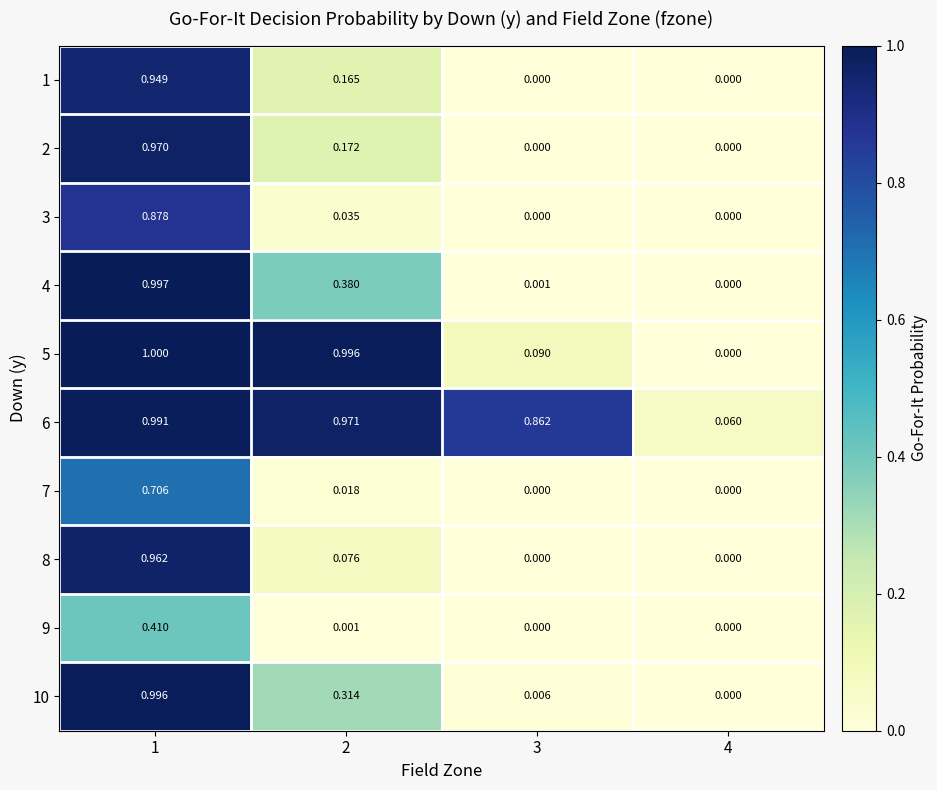

Is the value of 3 at 1 greater than the value of 9 at 2?

Yes